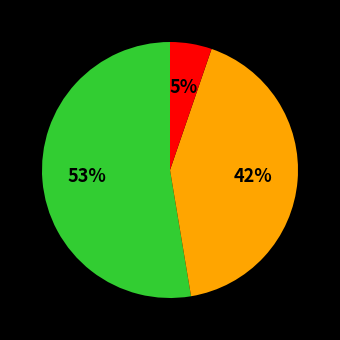

To the nearest percent, what is the average slice percentage?

33%